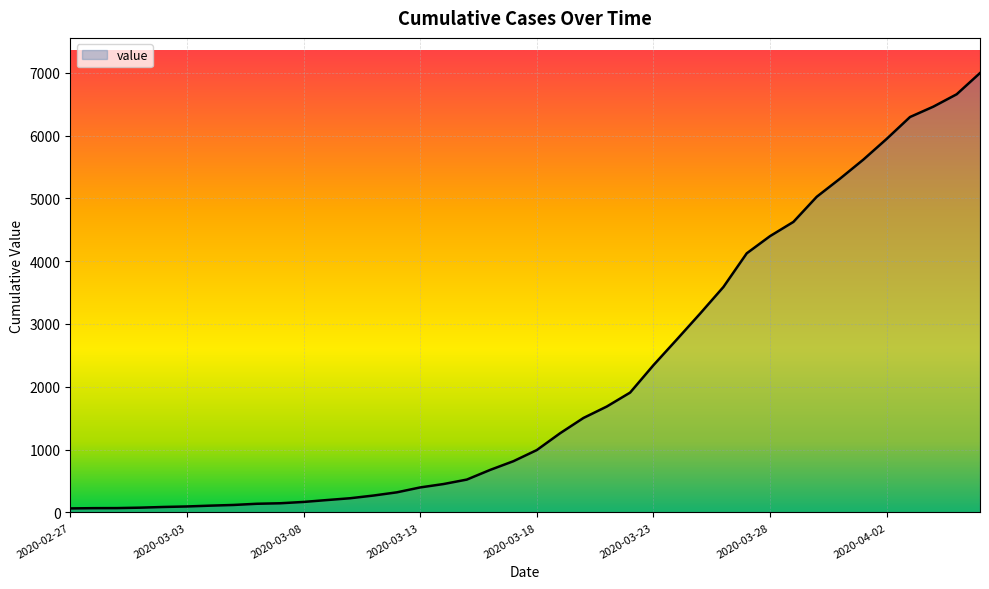

How many lines are shown in the chart?

1